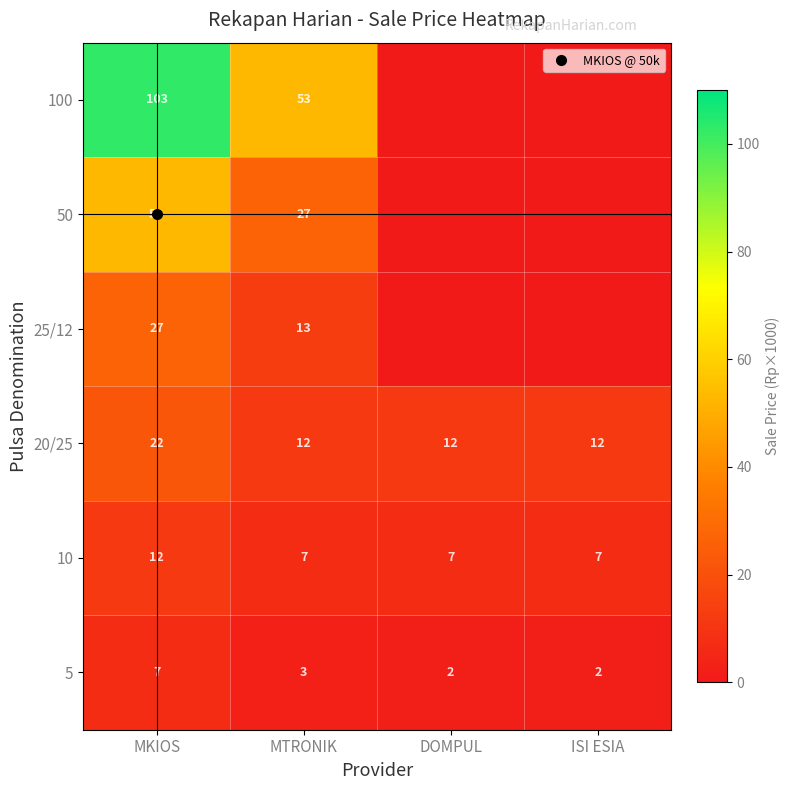

Rank the series by their maximum value, from highest to lowest.

100, 50, 25/12, 20/25, 10, 5